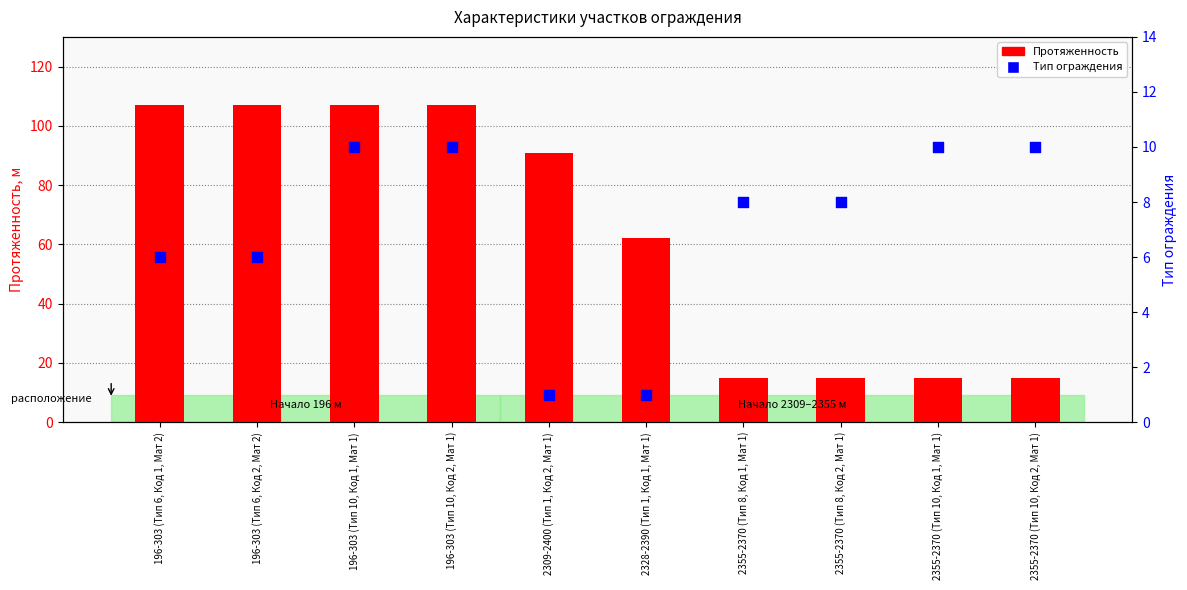

Is the value of Протяженность at 196-303 (Тип 10, Код 2, Мат 1) greater than the value of Тип ограждения at 2355-2370 (Тип 10, Код 1, Мат 1)?

Yes